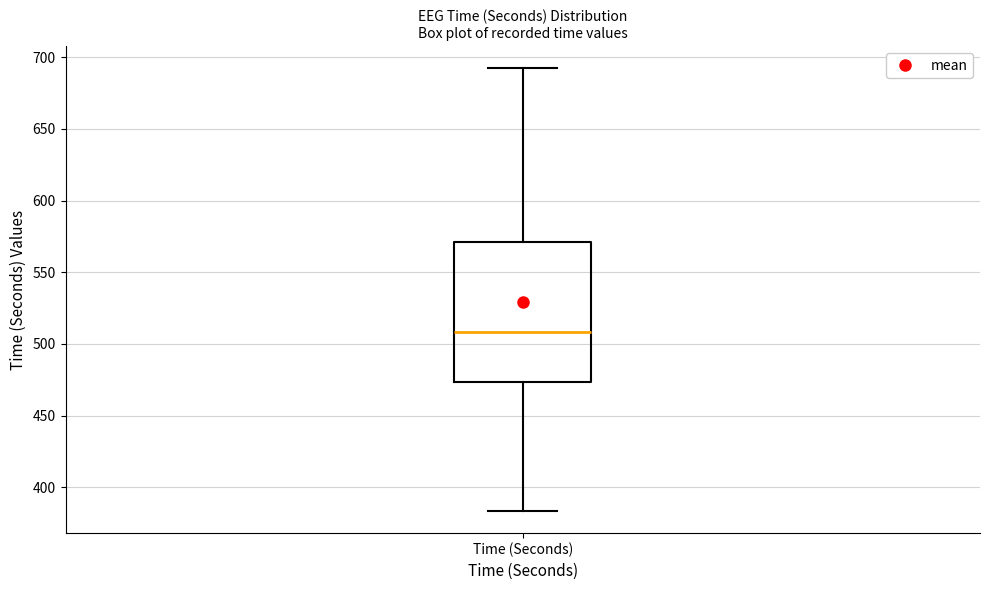

Read this box plot against the y-axis: the position of the median line, the range covered by the box, and the ends of both whiskers. The values are not printed on the chart, so give them approximately, as read against the axis.

median 510, box 475 to 570, whiskers 385 to 690